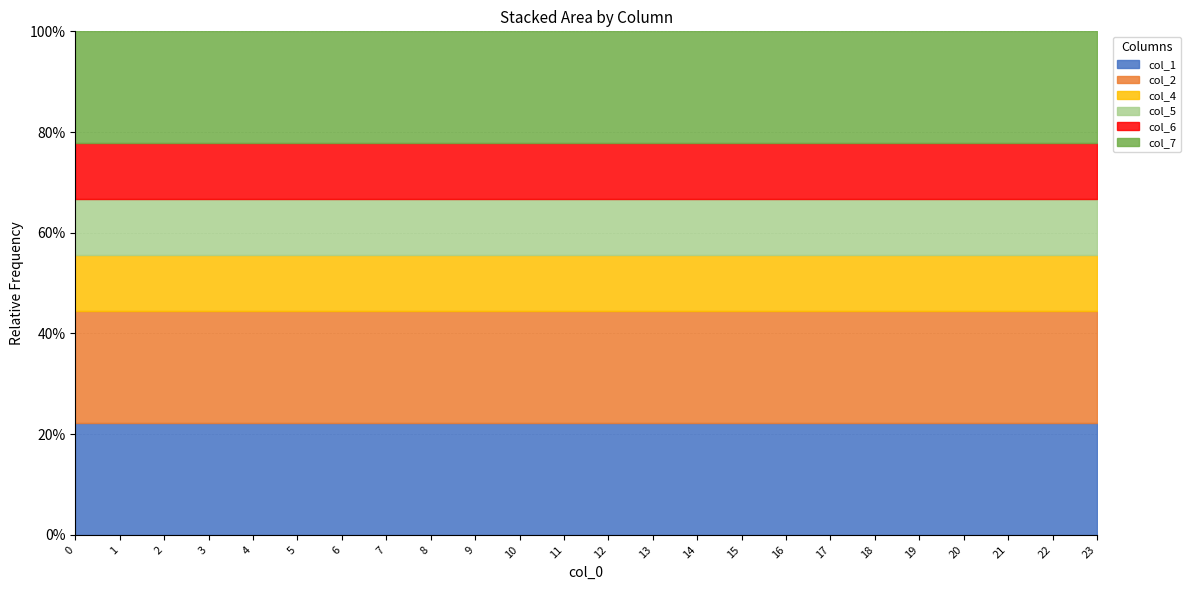

At how many categories does at least one series exceed 1?

24